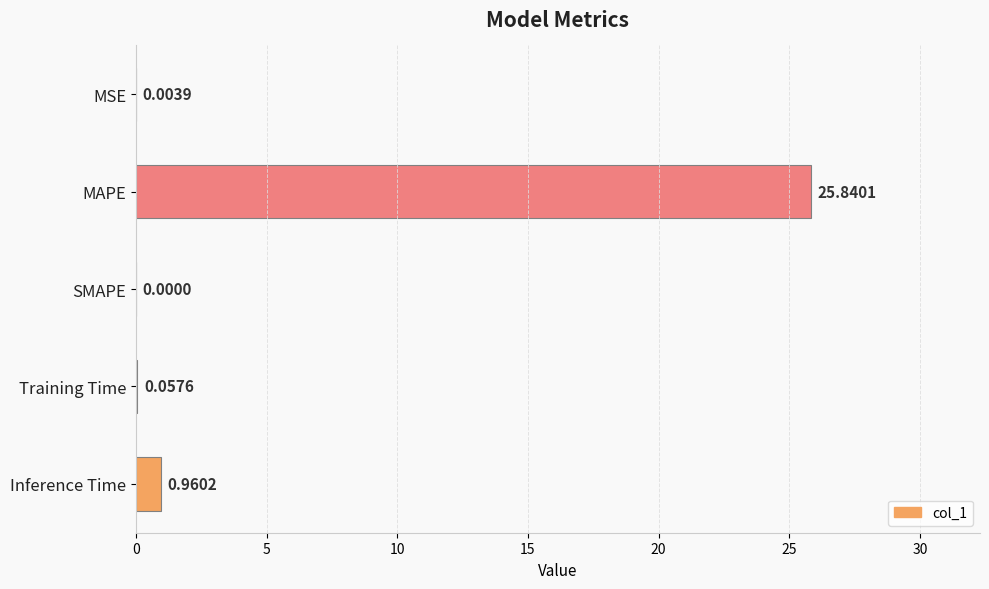

At which category does the chart reach its peak across all series?

MAPE